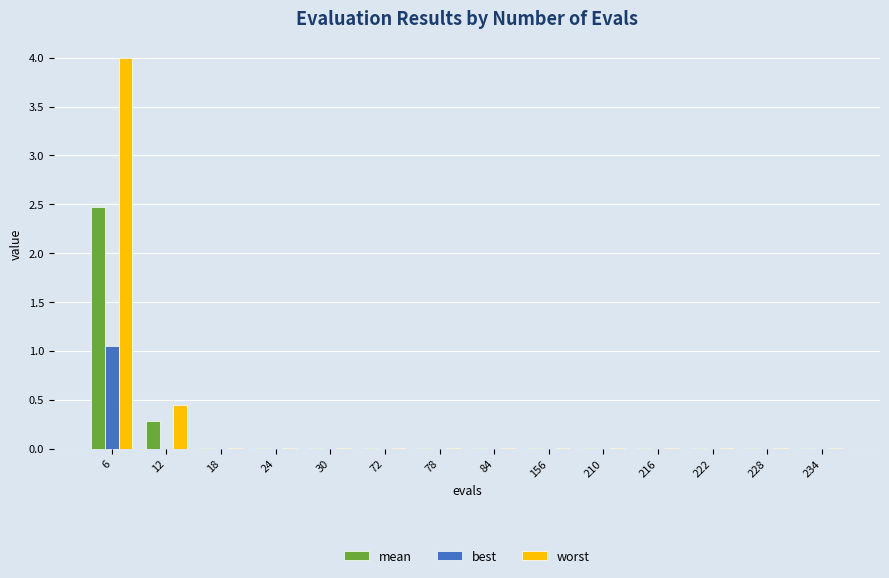

What are all the series names shown in the legend?

mean, best, worst